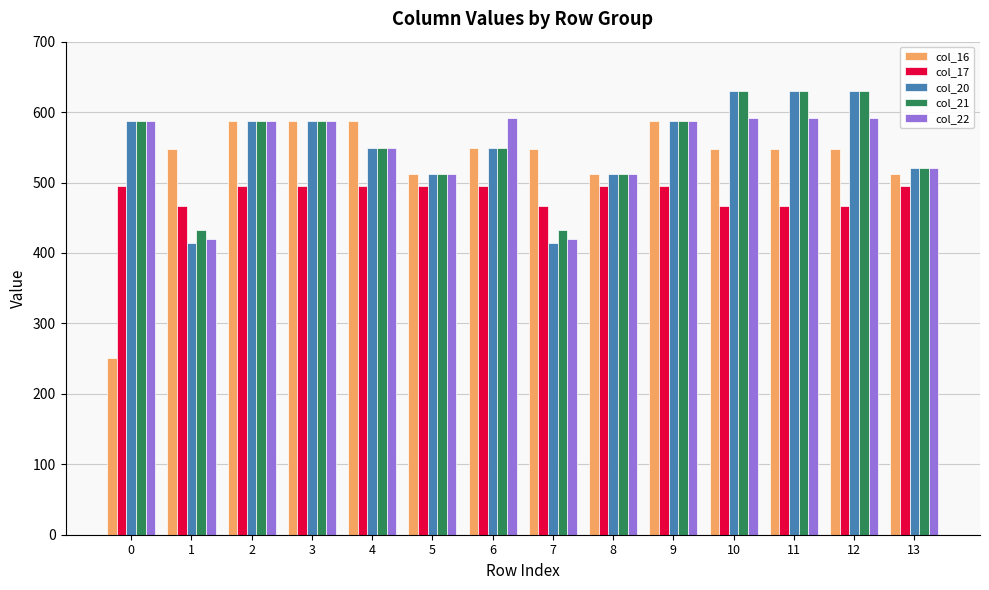

Is it true that col_20 equals 1048.5 at 0?

False